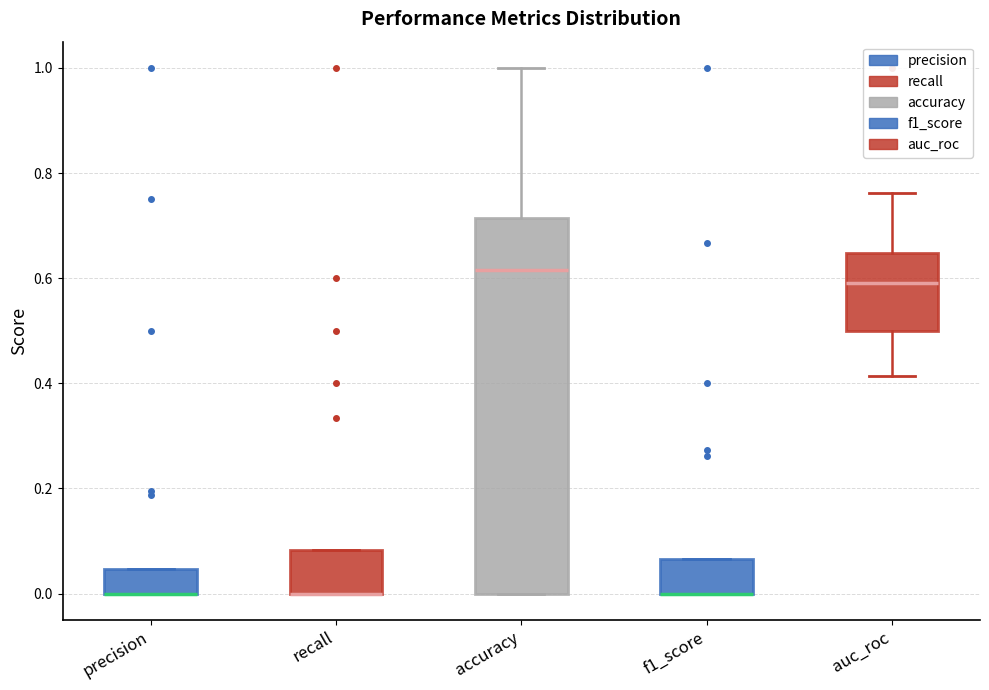

Reading left to right, transcribe this box plot: for each box, give where its median line is, the range the box spans, and where its two whiskers end, as read against the y-axis. The values are not printed on the chart, so give them approximately, as read against the axis.

precision: median 0.00 (drawn on the box's lower edge), box 0.00 to 0.04, whiskers 0.00 to 0.04
recall: median 0.00 (drawn on the box's lower edge), box 0.00 to 0.08, whiskers 0.00 to 0.08
accuracy: median 0.62, box 0.00 to 0.72, whiskers 0.00 to 1.00
f1_score: median 0.00 (drawn on the box's lower edge), box 0.00 to 0.06, whiskers 0.00 to 0.06
auc_roc: median 0.60, box 0.50 to 0.64, whiskers 0.42 to 0.76